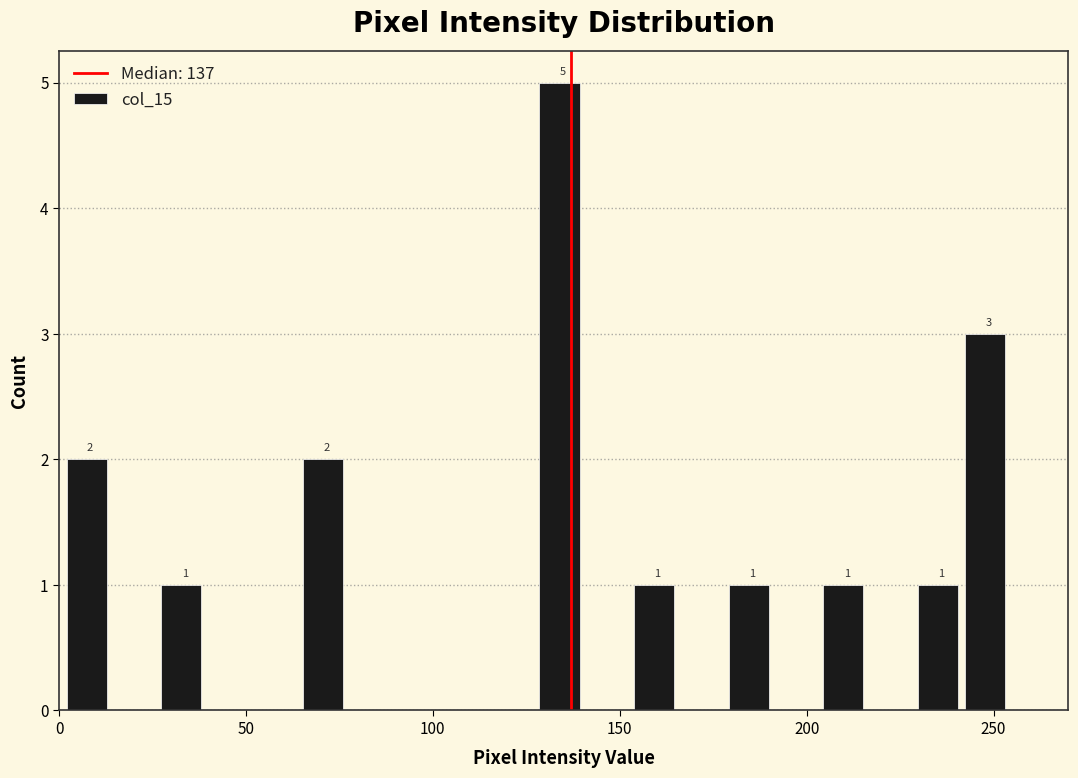

Around what value on the x-axis is the tallest bar? Give the approximate position of its centre, as read against the axis.

135